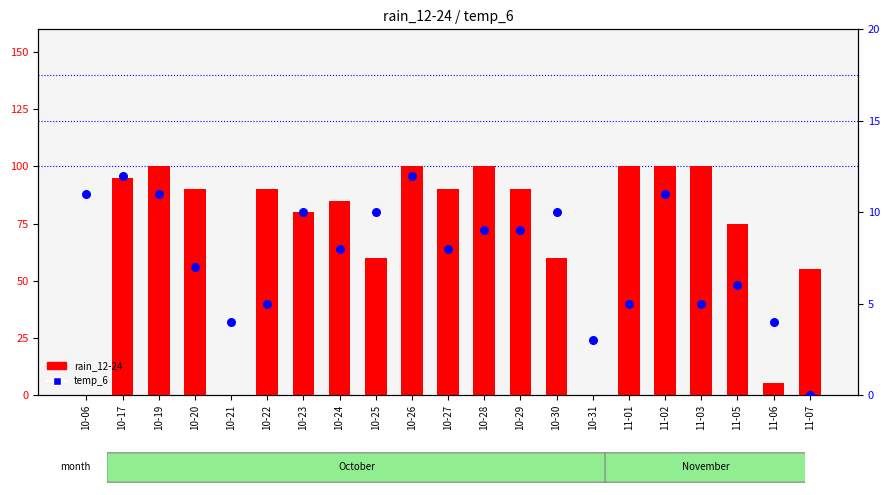

What are all the series names shown in the legend?

rain_12-24, temp_6